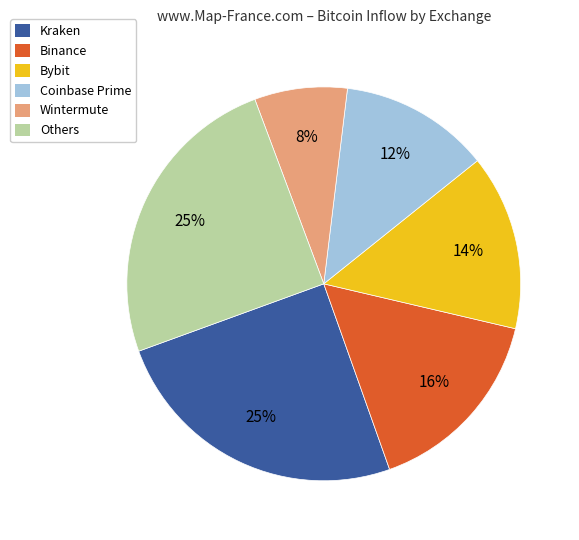

Is there a majority slice in this chart?

No